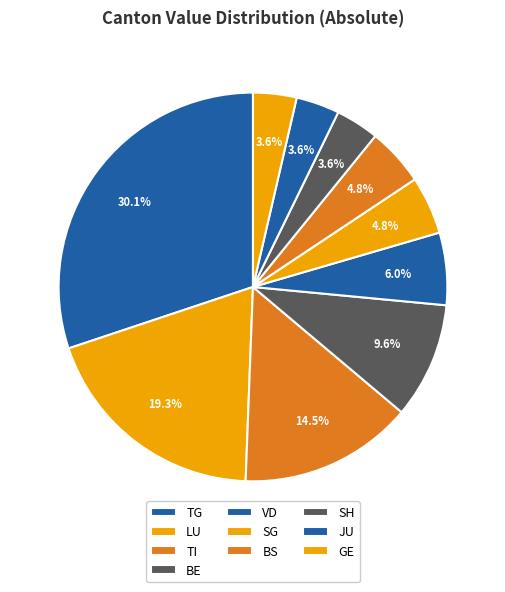

How many segments does this pie chart have?

10